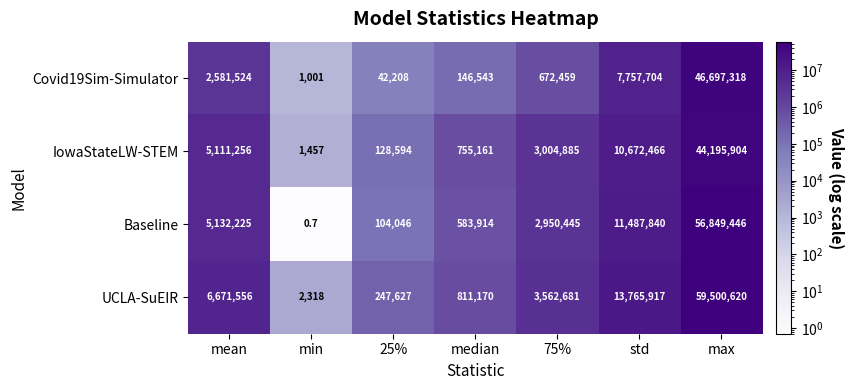

How many distinct data groups are displayed?

4